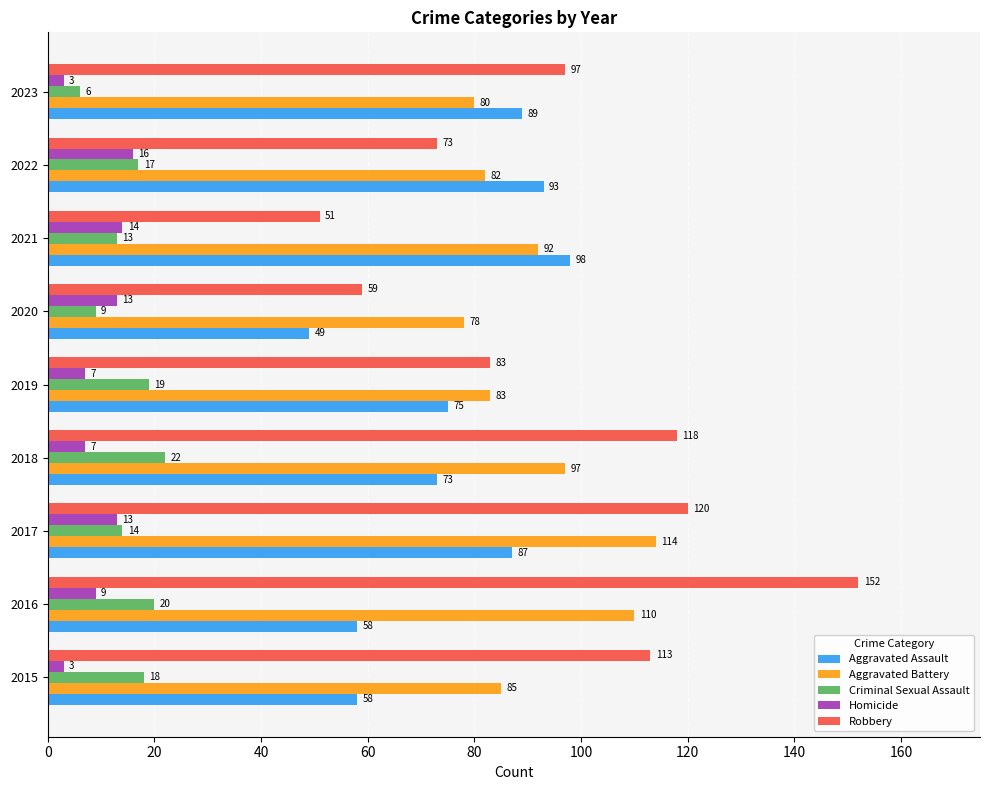

Read the Aggravated Assault value at 2019, to the nearest 5.

75